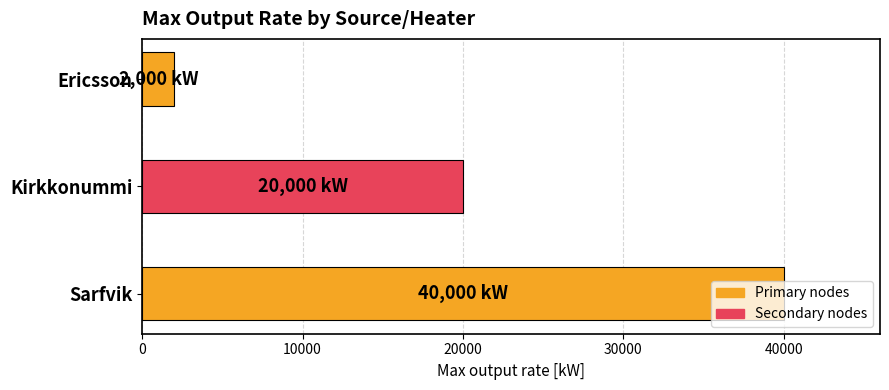

True or false: the data shows 2000 at Ericsson.

True